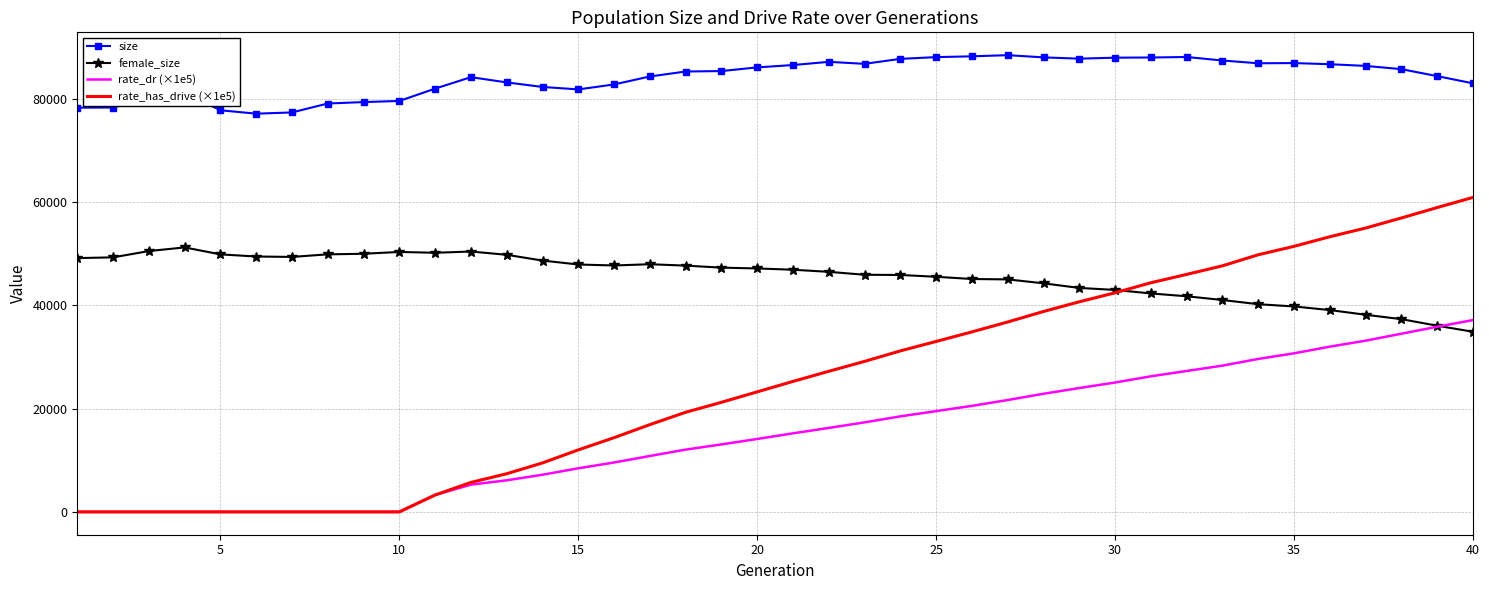

True or false: rate_dr (×1e5) and size cross at least once.

False